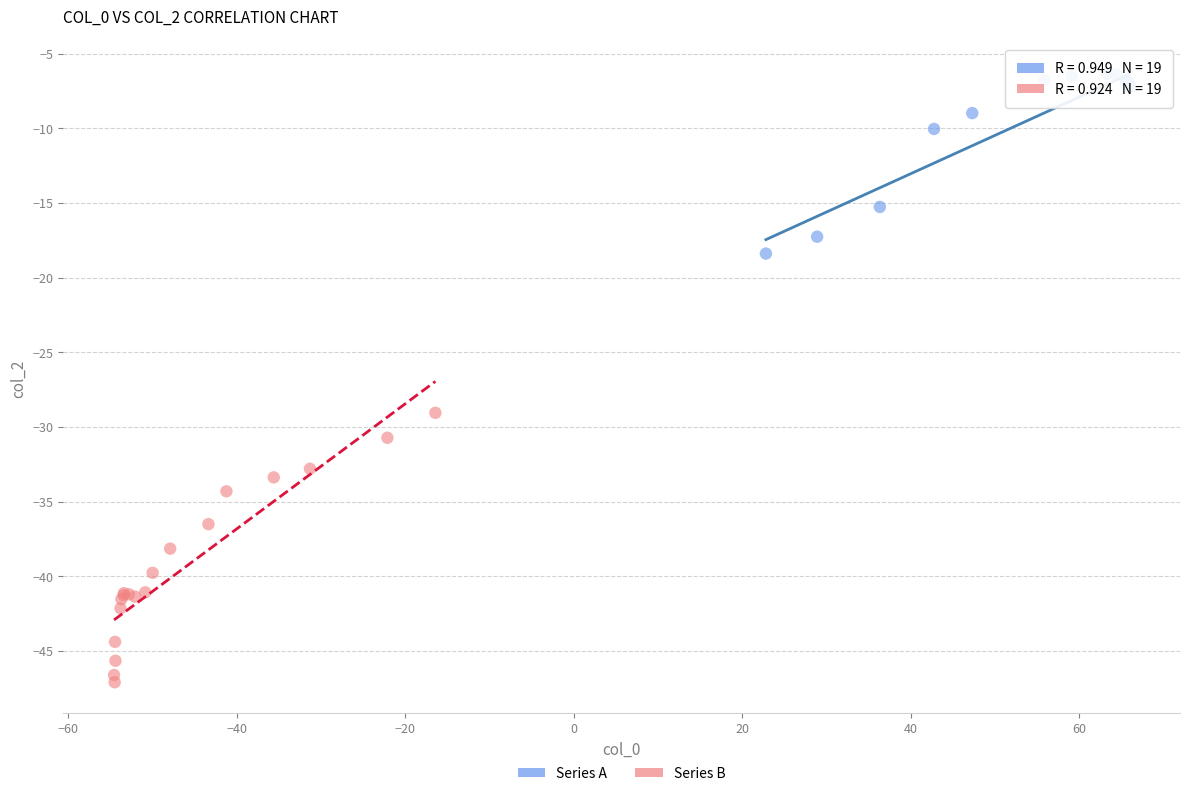

Which series contains the highest Y value?

Series A